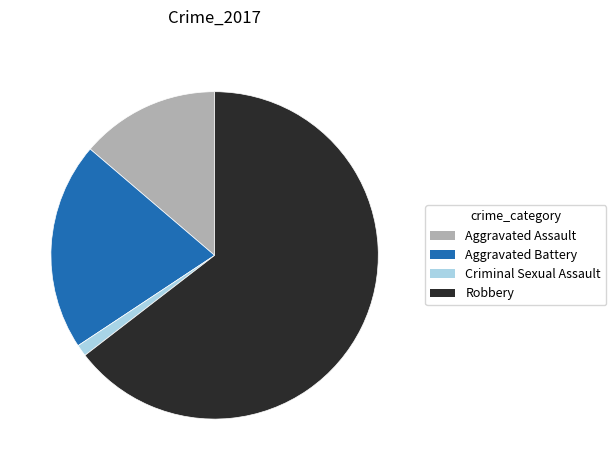

Approximately how many times larger is the value at Criminal Sexual Assault compared to Aggravated Assault?

0.1